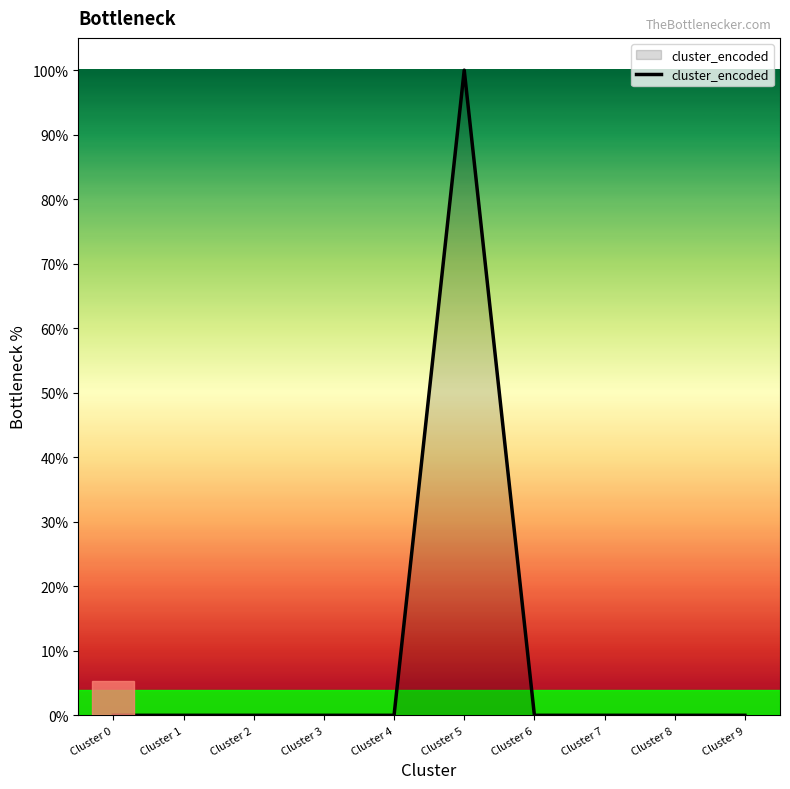

True or false: the data shows 0 at Cluster 8.

True